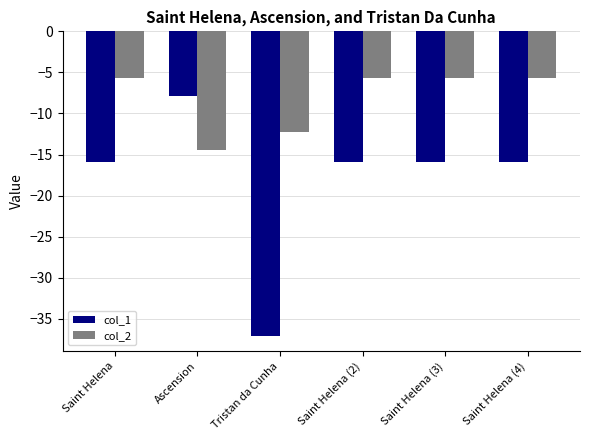

Which series has the largest range (max minus min)?

col_1